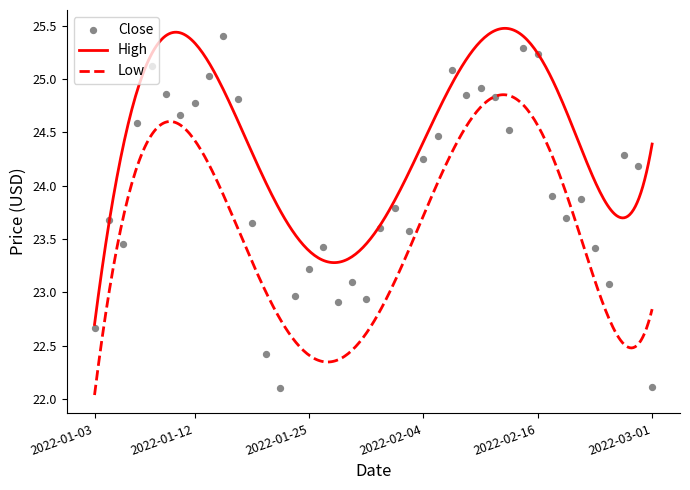

Which series contains the highest Y value?

High